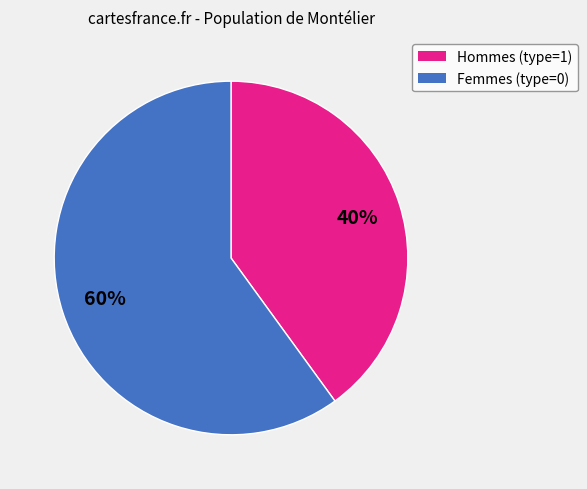

Is there any slice that represents more than half of the pie?

Yes